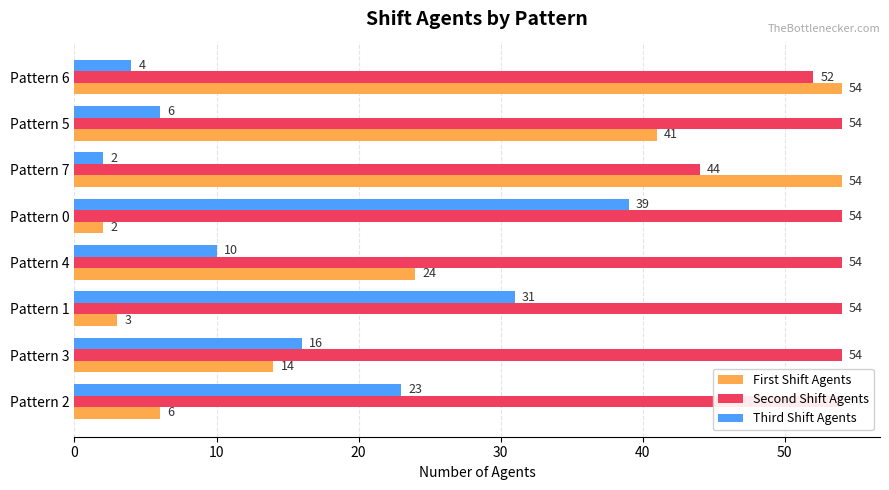

How many series are shown in this chart?

3